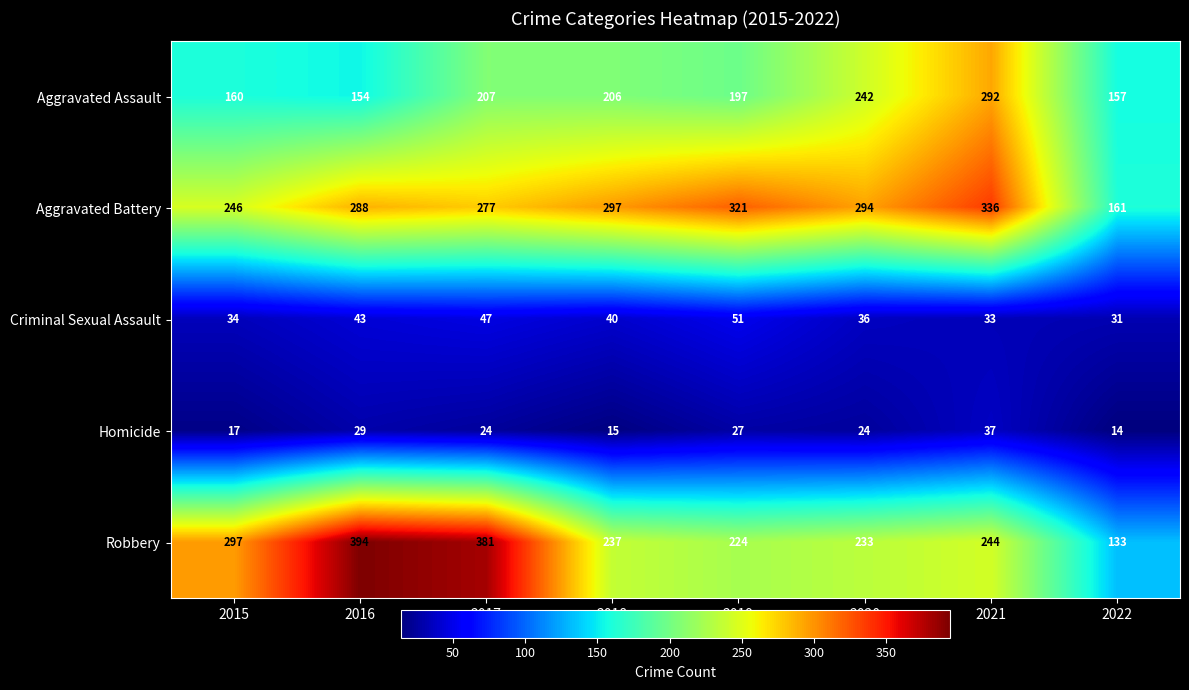

True or false: Criminal Sexual Assault has a value of 34 at 2015.

True